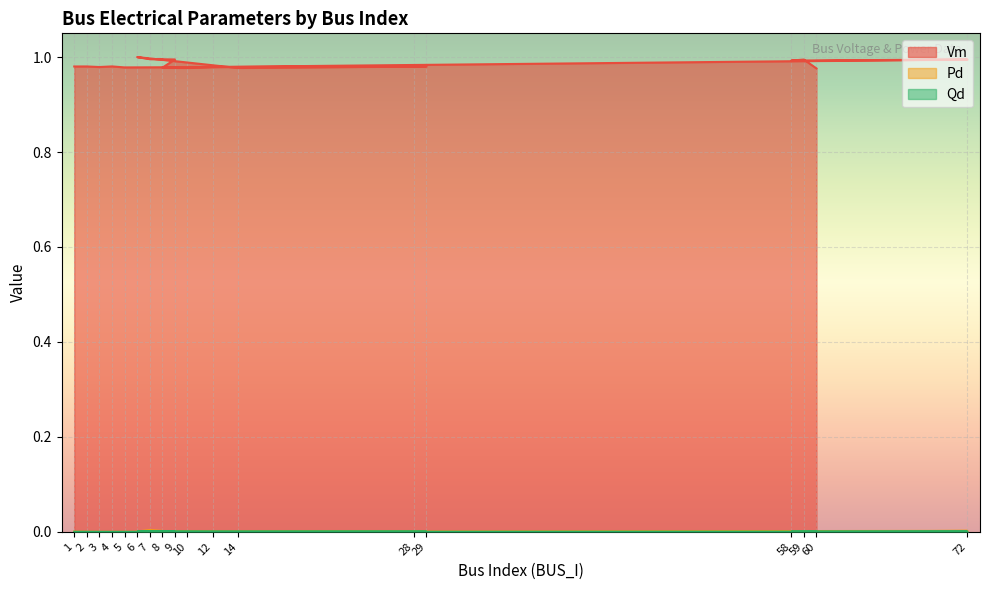

List the labels in order of Qd value, largest first.

7, 72, 6, 1, 29, 28, 2, 10, 3, 4, 5, 14, 9, 8, 12, 58, 59, 60